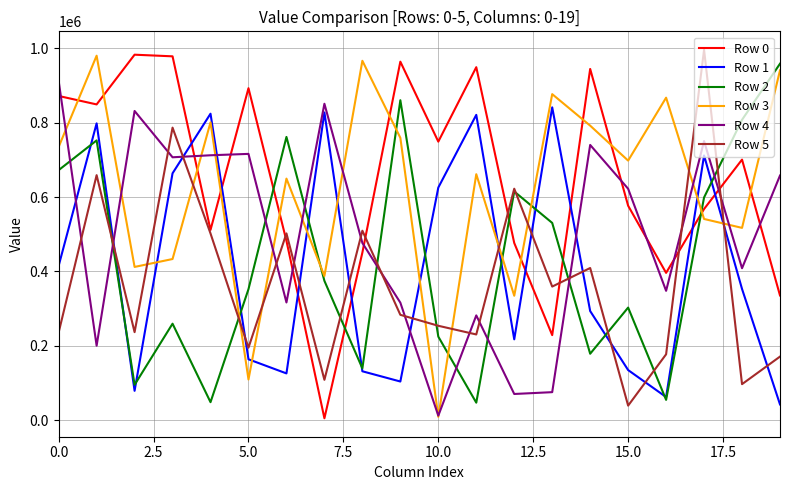

True or false: Row 3 and Row 5 cross at least once.

True